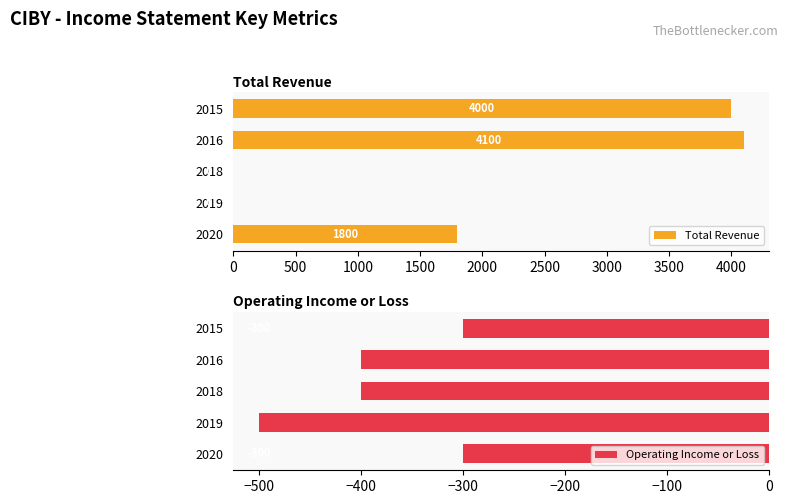

The value of Total Revenue at 2015 is 1863. True or false?

False